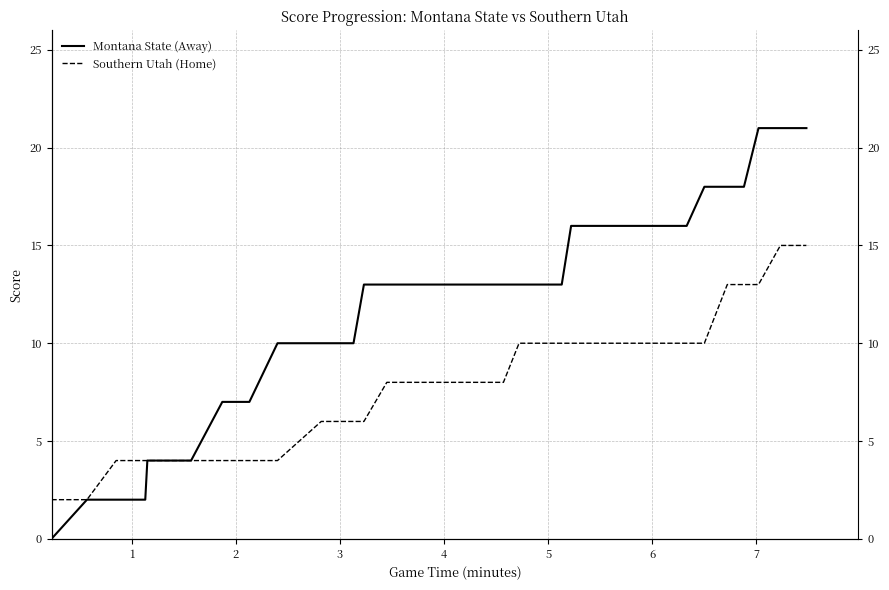

What is the difference between the maximum and minimum values in the Montana State (Away) series?

21